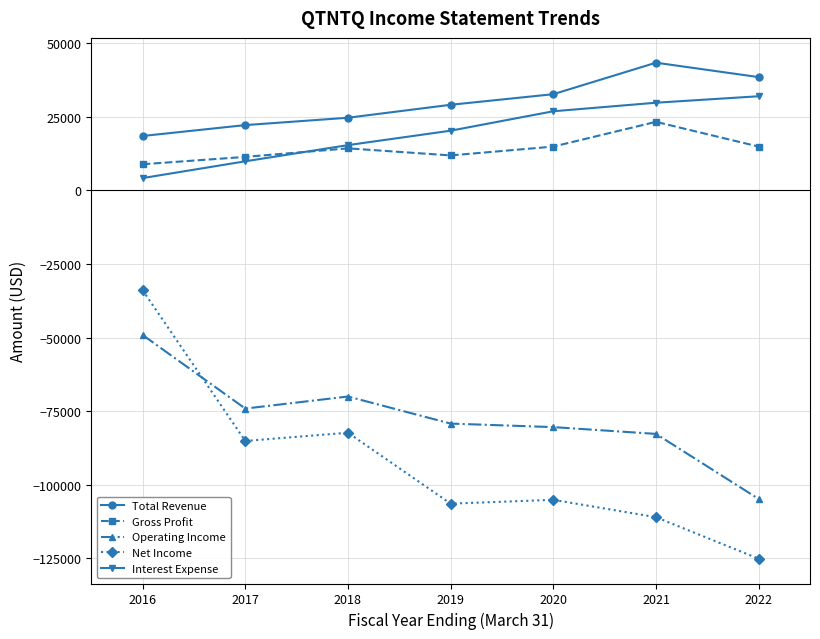

True or false: Total Revenue and Net Income cross at least once.

False